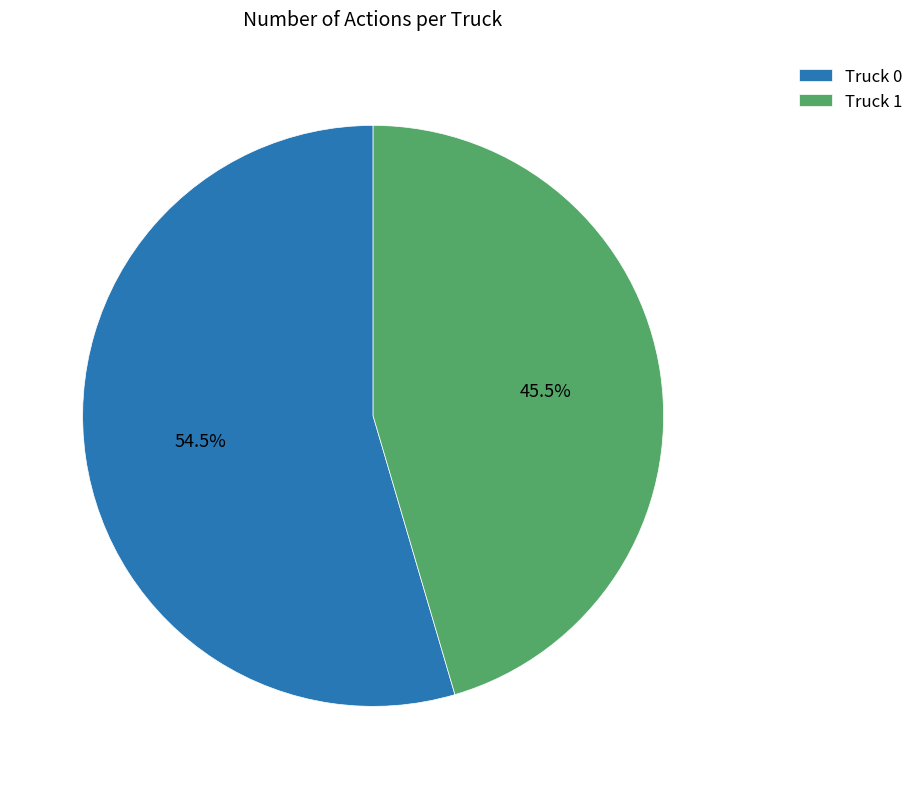

To the nearest percent, what is the combined percentage of Truck 1 and Truck 0?

100%